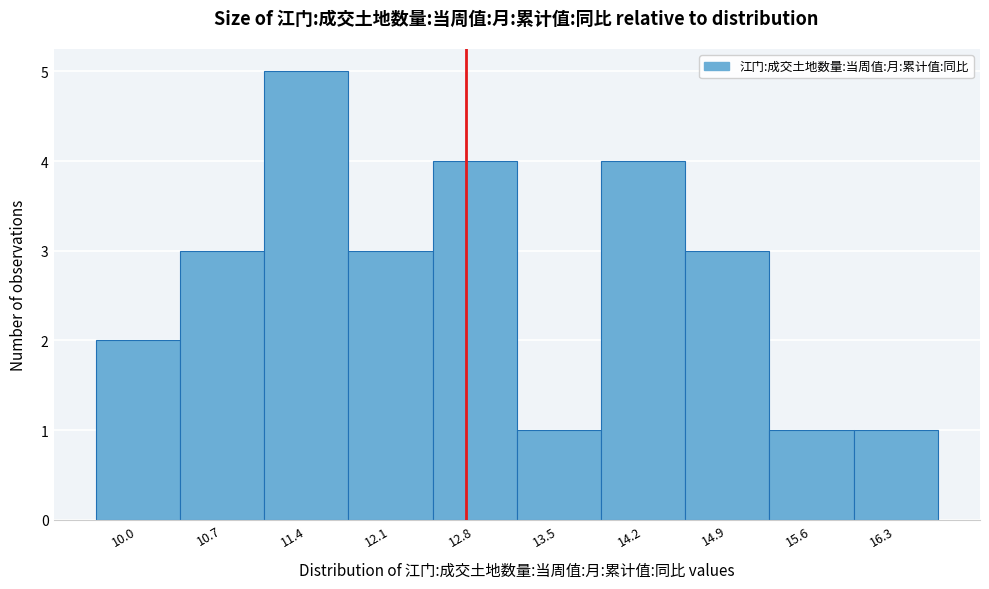

Reading left to right, extract all data points from this chart.

10.0=2	10.7=3	11.4=5	12.1=3	12.8=4	13.5=1	14.2=4	14.9=3	15.6=1	16.3=1